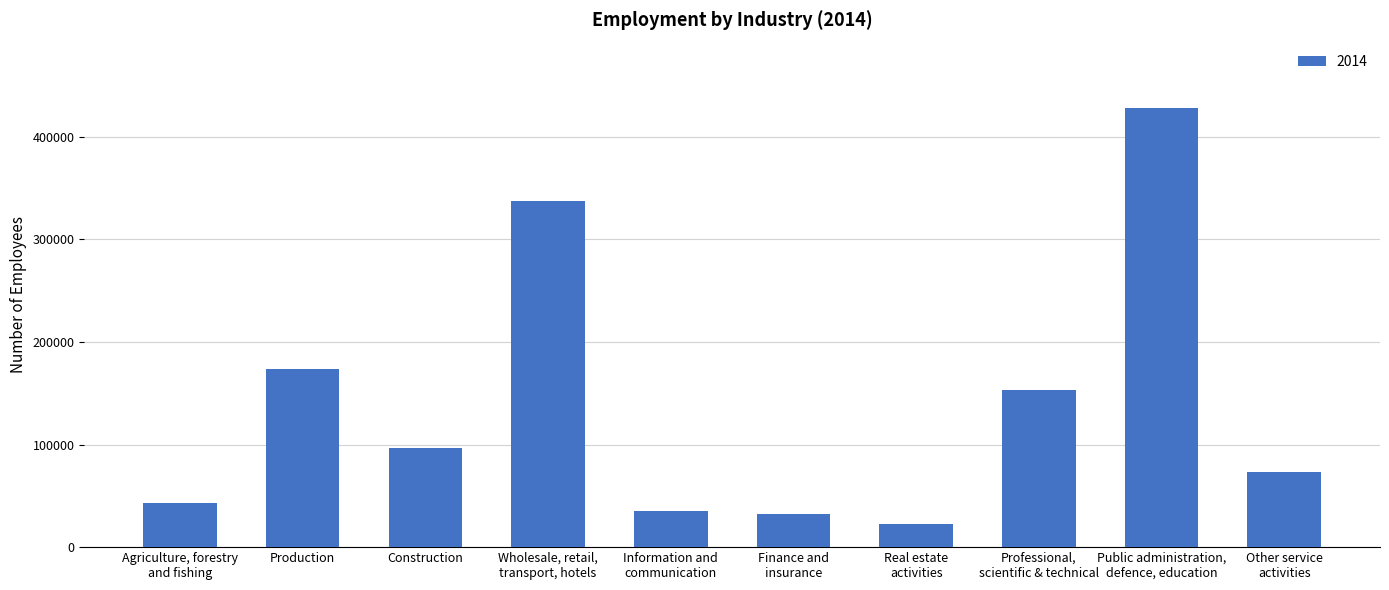

List the labels in order of value, smallest first.

Real estate
activities, Finance and
insurance, Information and
communication, Agriculture, forestry
and fishing, Other service
activities, Construction, Professional,
scientific & technical, Production, Wholesale, retail,
transport, hotels, Public administration,
defence, education